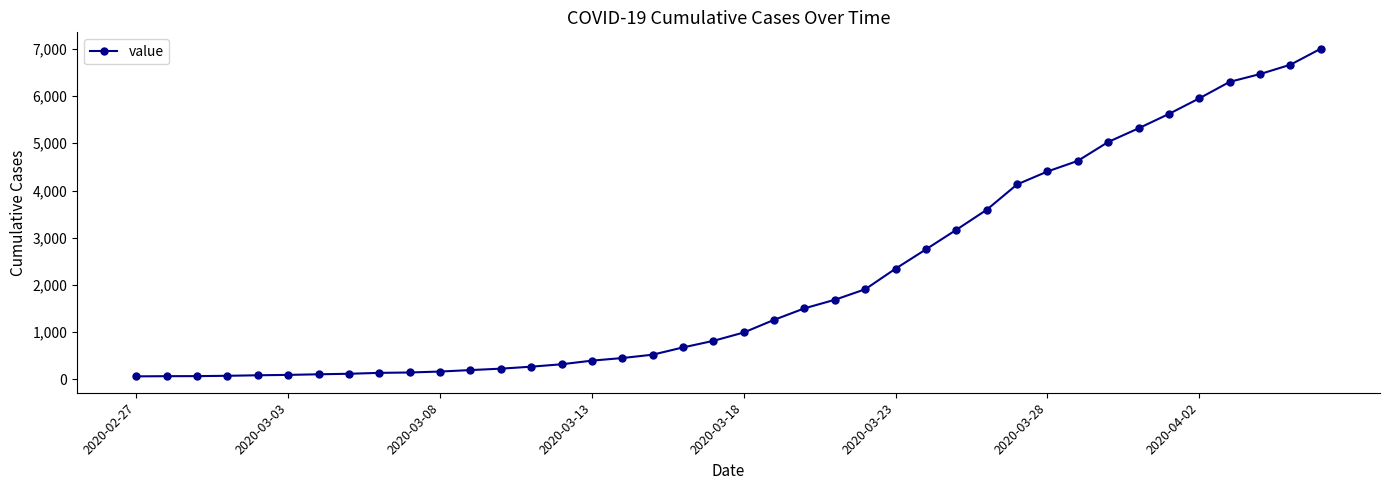

What is the maximum value shown in the chart?

7003